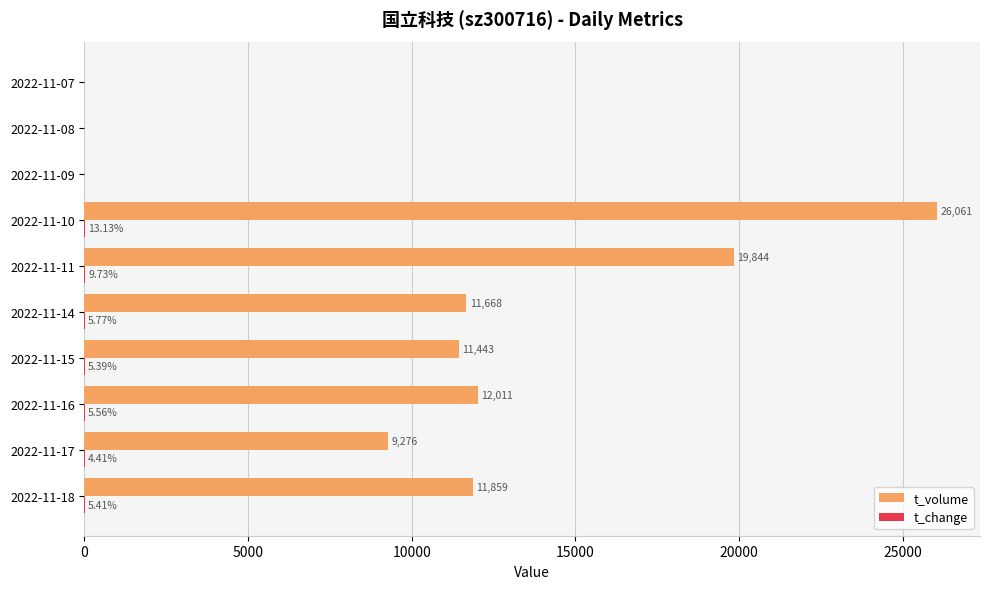

Which series changed the most between 2022-11-18 and 2022-11-11?

t_volume